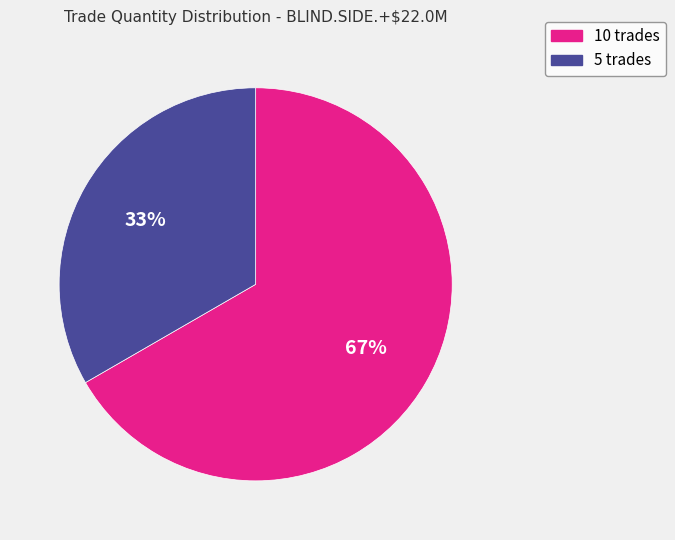

Is 5 the majority of the pie?

No